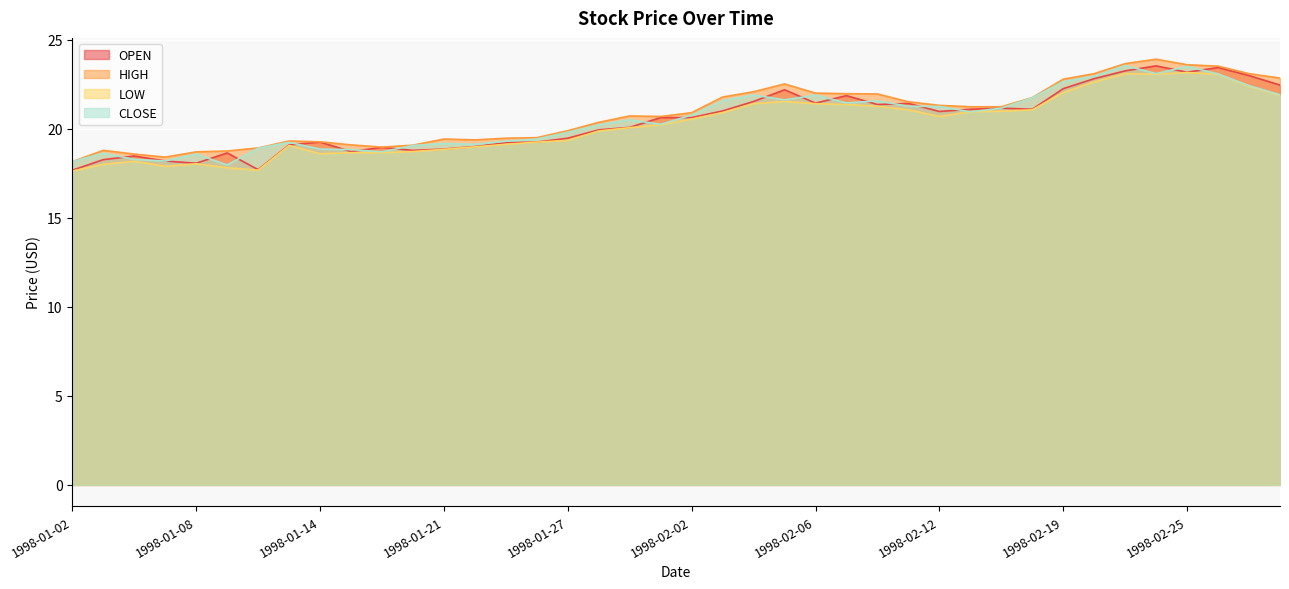

What is the total value across all series at 1998-02-20?

91.5